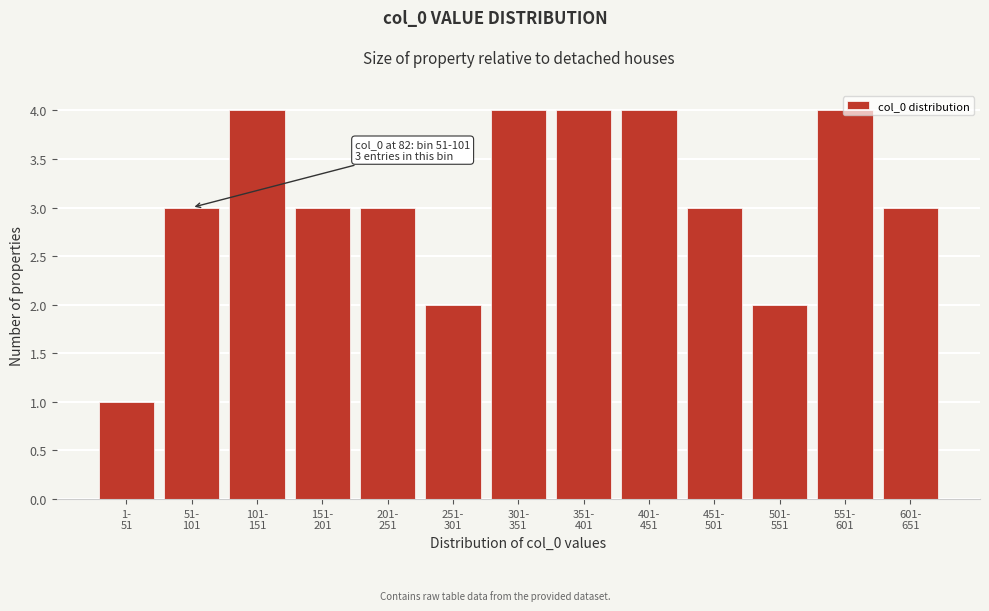

What is the maximum value shown in the chart?

4